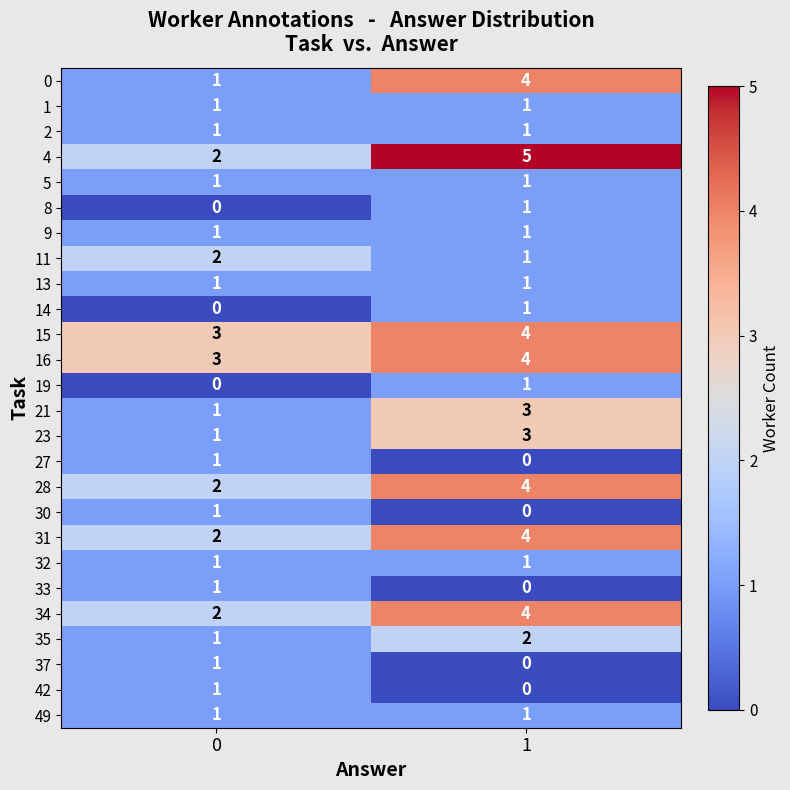

The 9 series shows 1 at 0. True or false?

True